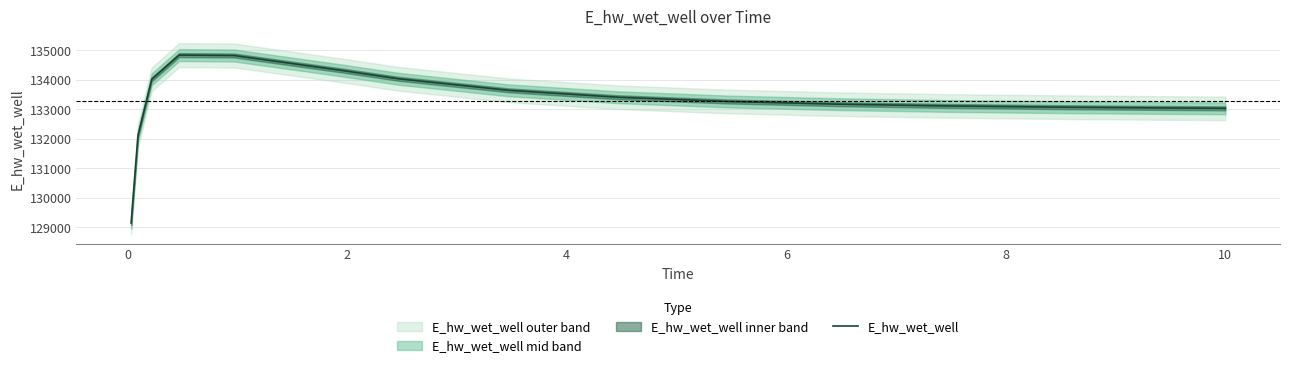

What is the sum of all values?

1999035.5